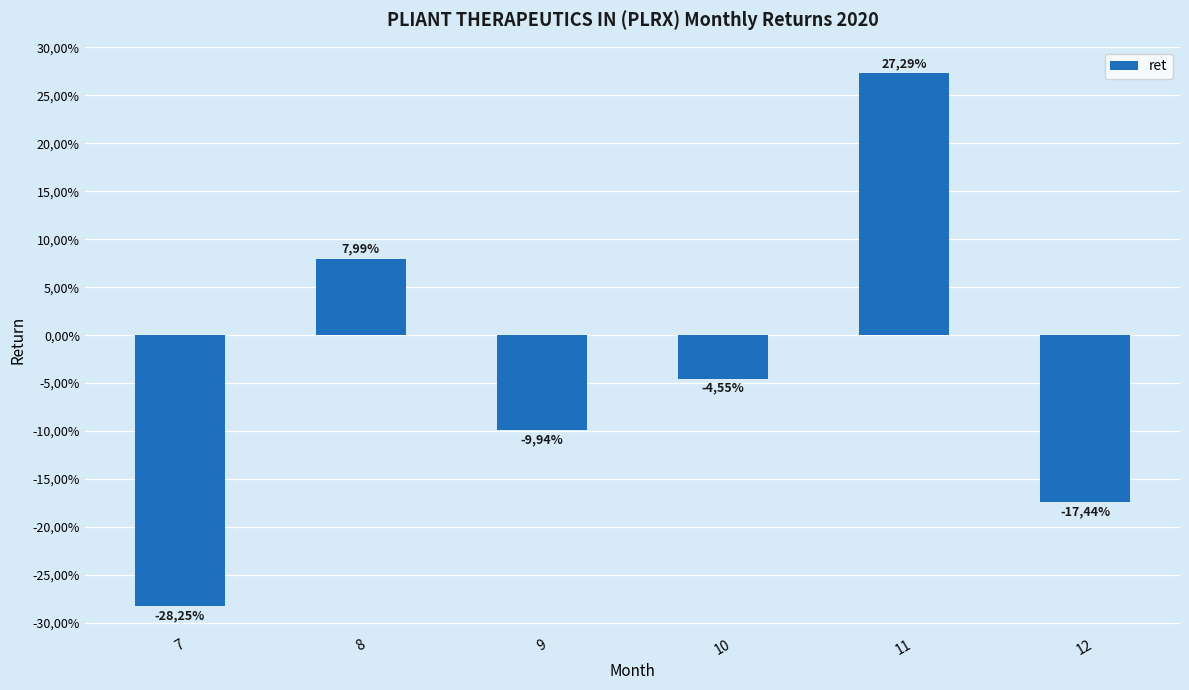

How many values are above zero?

2